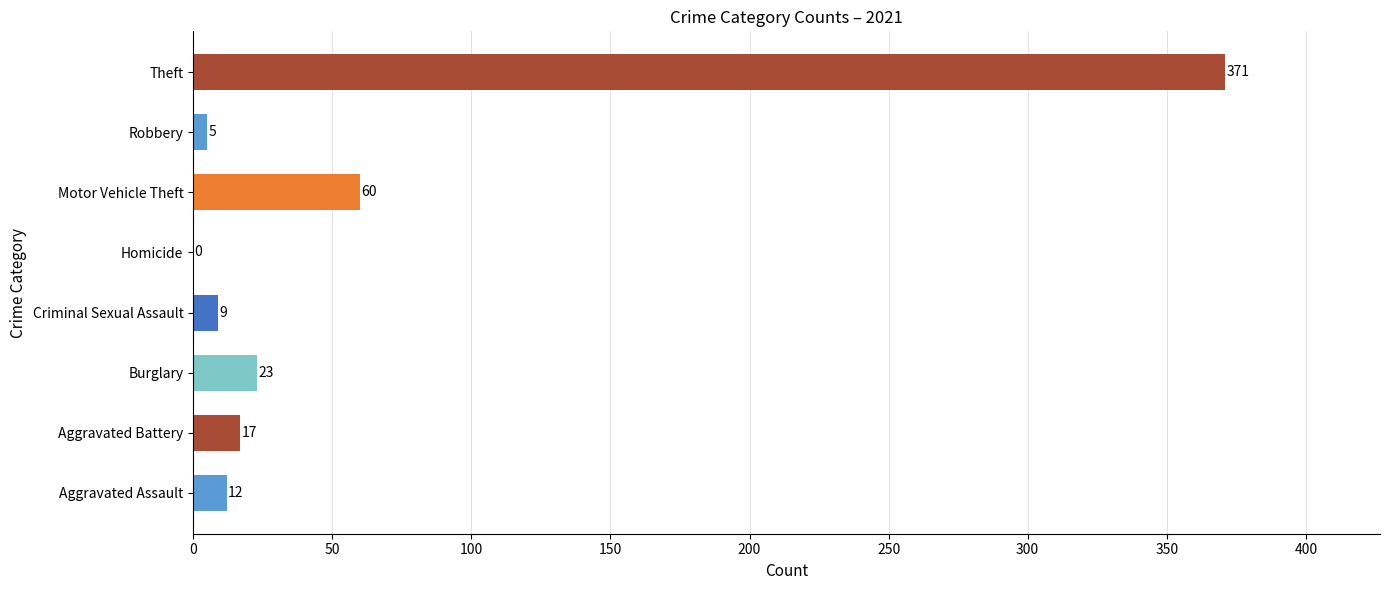

Which has a higher value, Theft or Burglary?

Theft